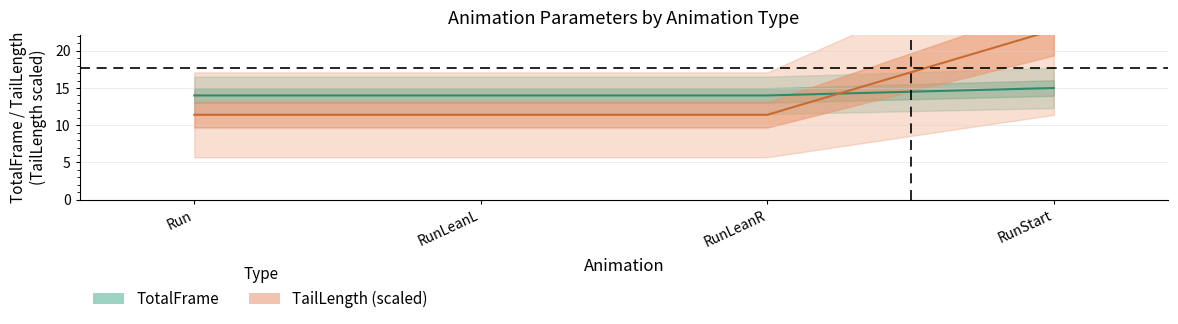

How many series are shown in this chart?

2